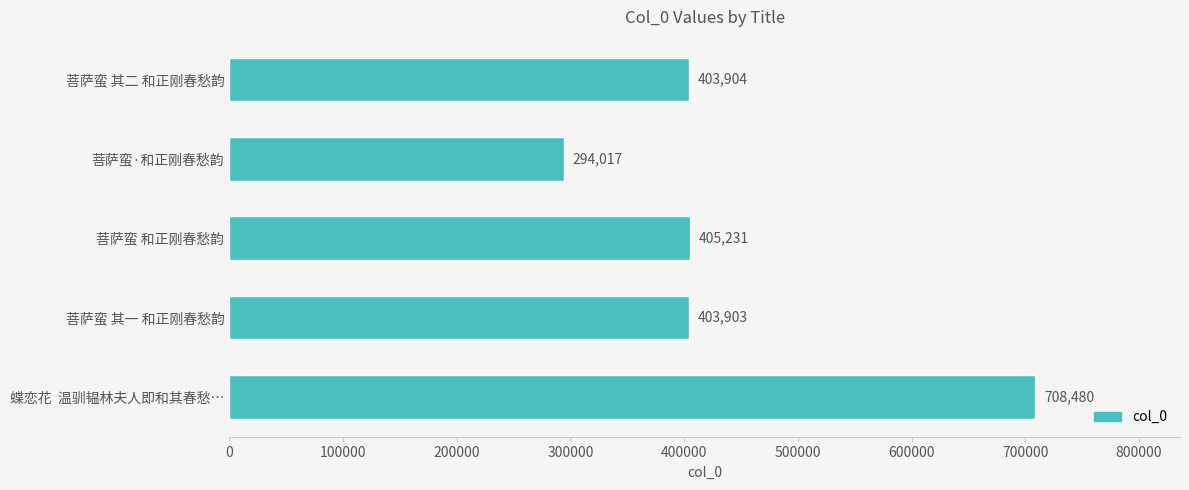

Is it true that the value at 菩萨蛮 其一 和正刚春愁韵 is 403903?

True